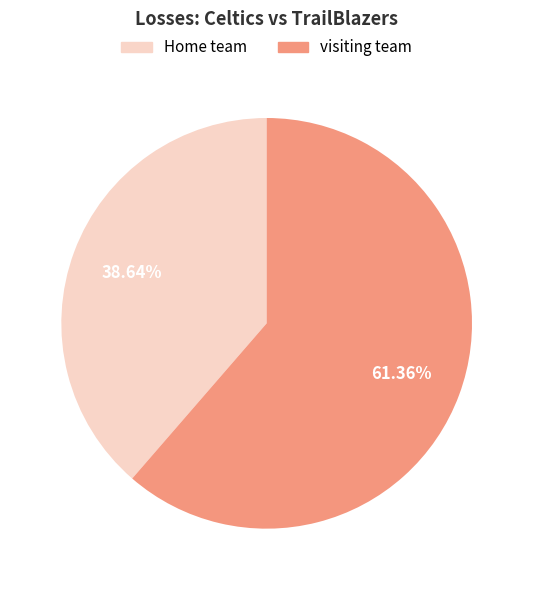

Between Home team and visiting team, which is larger?

visiting team